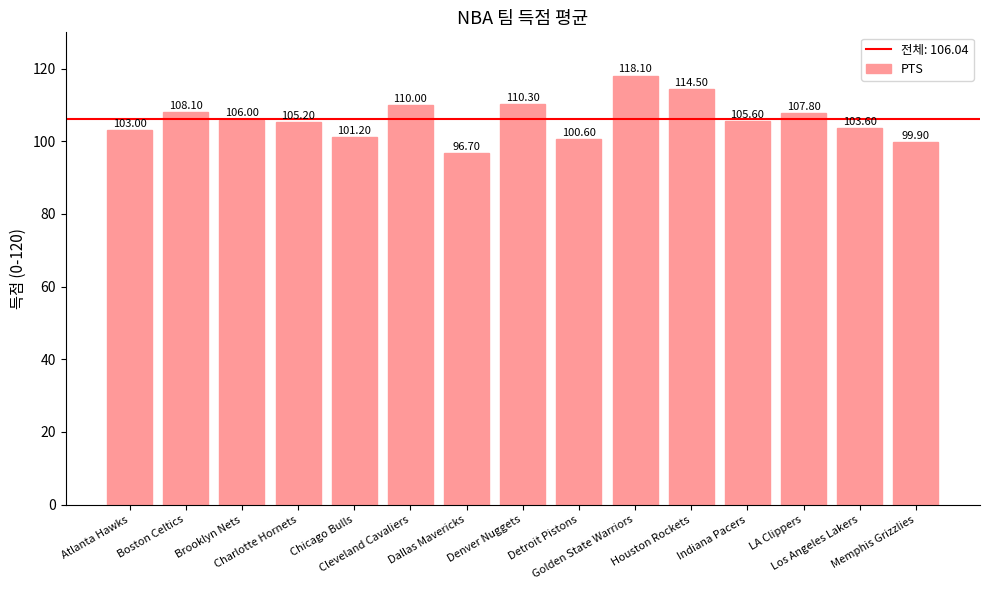

What is the sum of all values?

1590.6